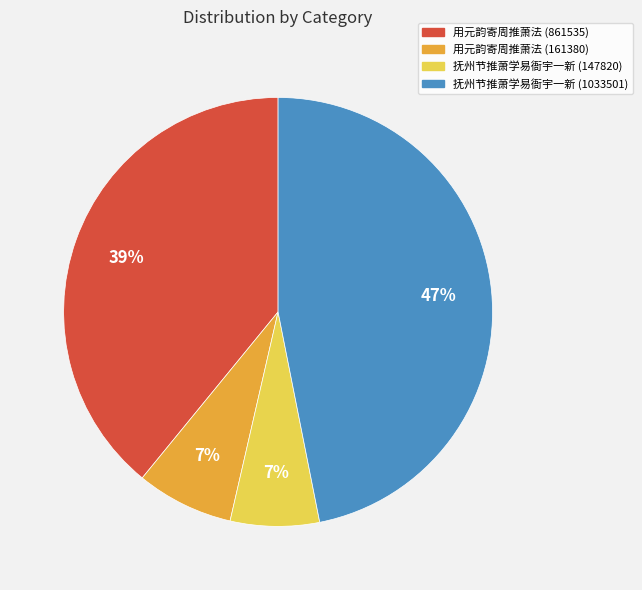

Is it true that 抚州节推萧学易衙宇一新 (1033501) is 47% of the pie?

True